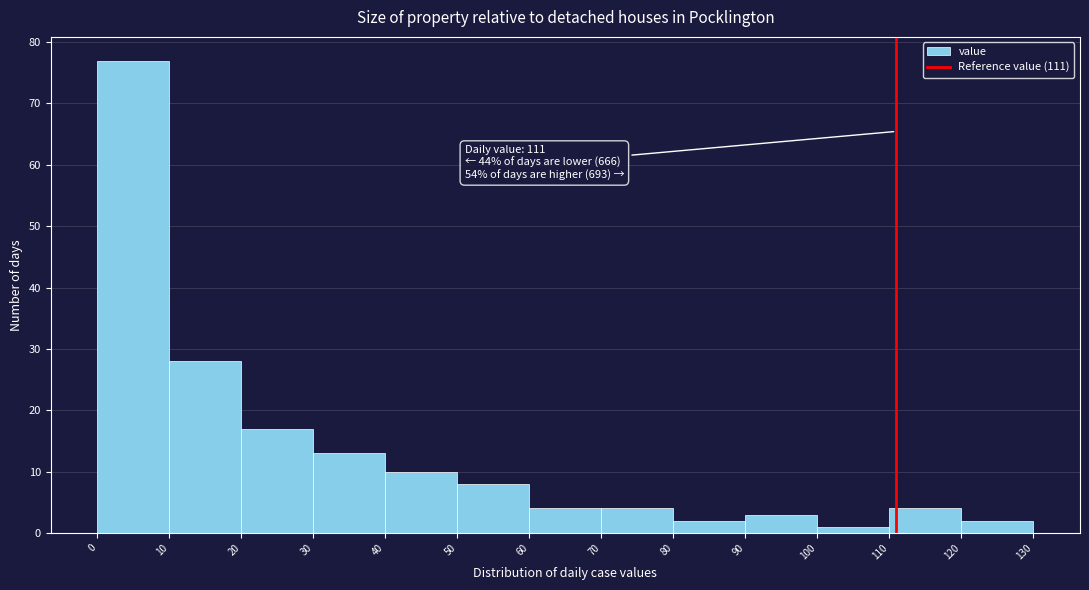

Which range on the x-axis has the tallest bar?

0 to 10